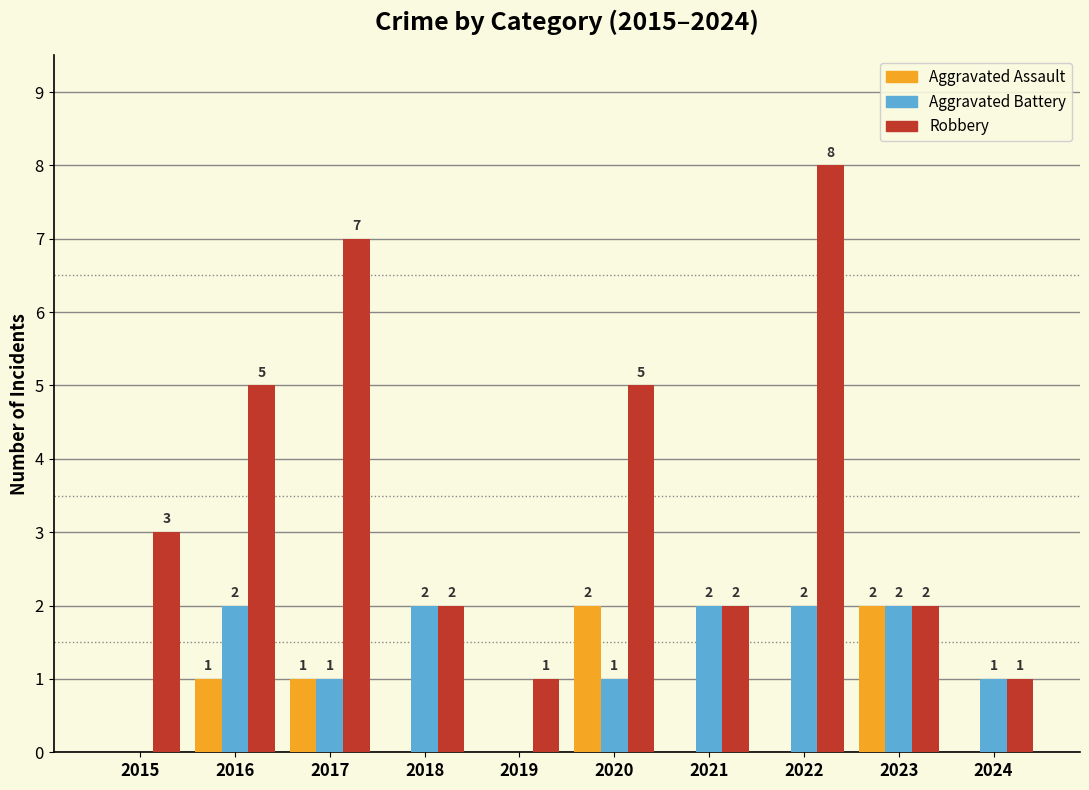

Reading left to right, extract all data points from this chart.

Aggravated Assault: 2015=0	2016=1	2017=1	2018=0	2019=0	2020=2	2021=0	2022=0	2023=2	2024=0
Aggravated Battery: 2015=0	2016=2	2017=1	2018=2	2019=0	2020=1	2021=2	2022=2	2023=2	2024=1
Robbery: 2015=3	2016=5	2017=7	2018=2	2019=1	2020=5	2021=2	2022=8	2023=2	2024=1